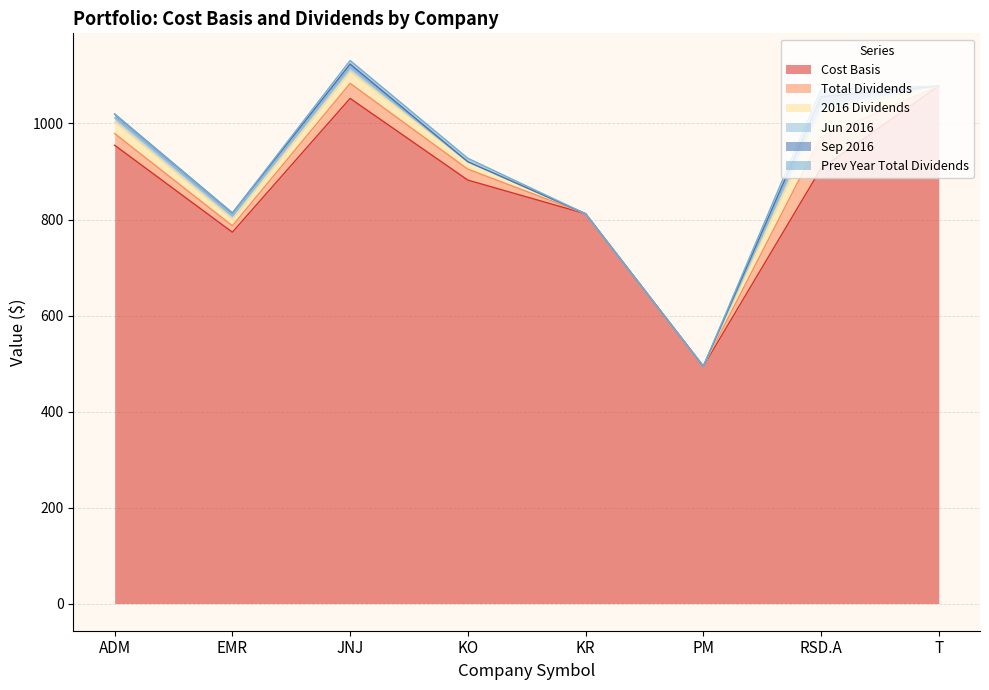

What is the label of the 8th point from the left?

T